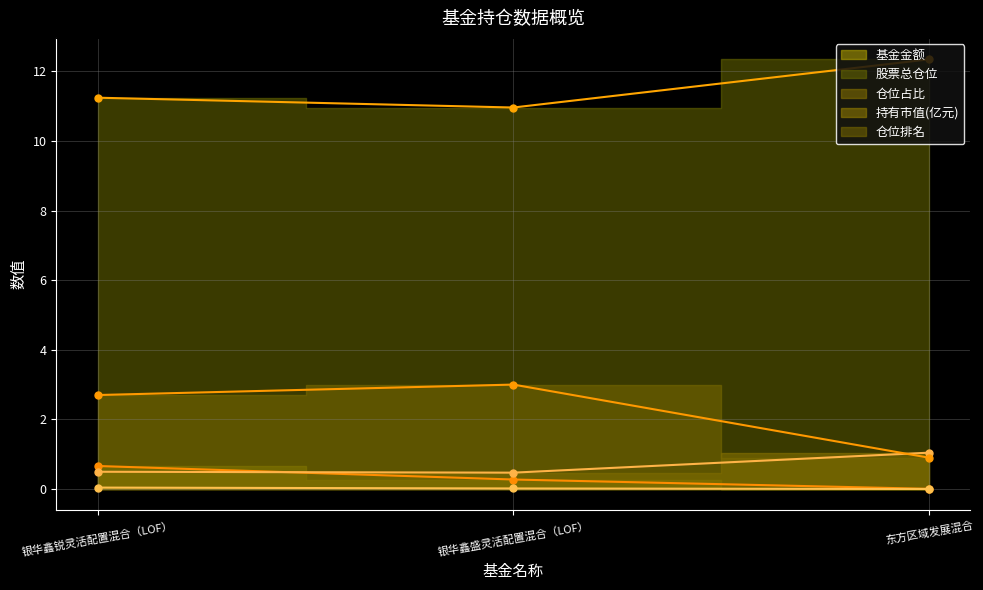

At how many categories does at least one series exceed 5?

3